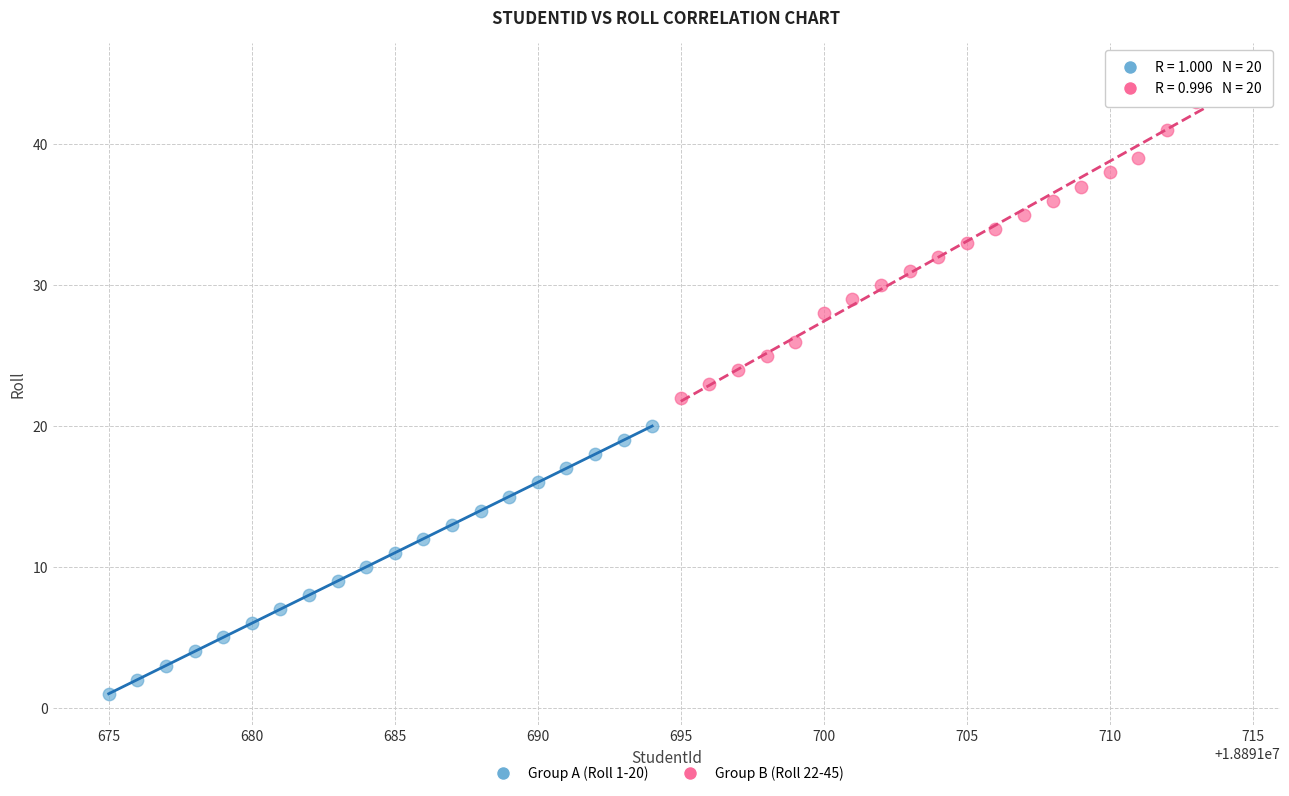

Which series reaches the maximum Y coordinate?

Group B (Roll 22-45)